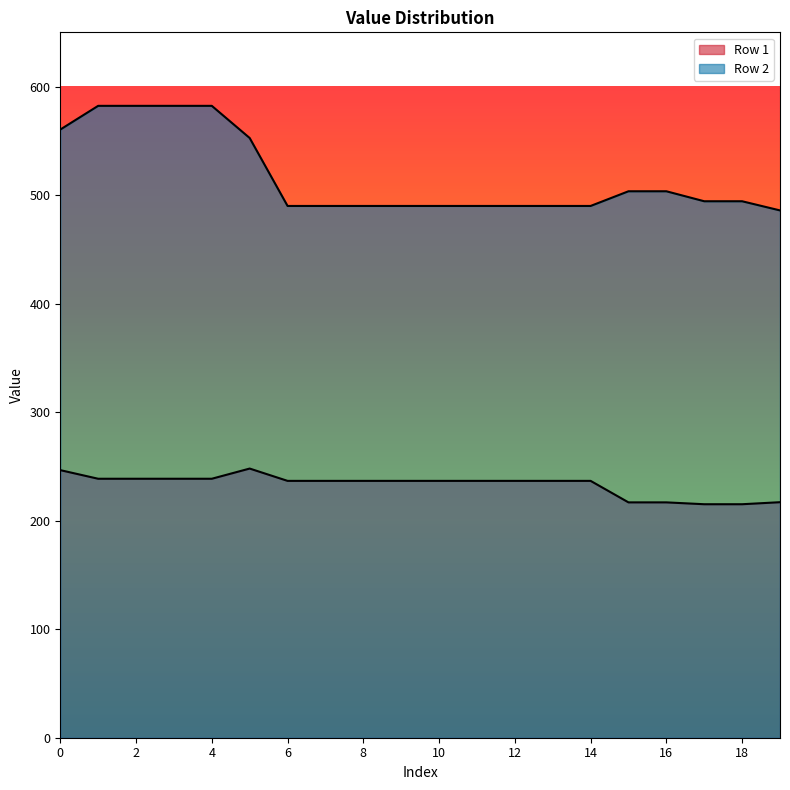

At which category does Row 1 reach its first local peak?

5